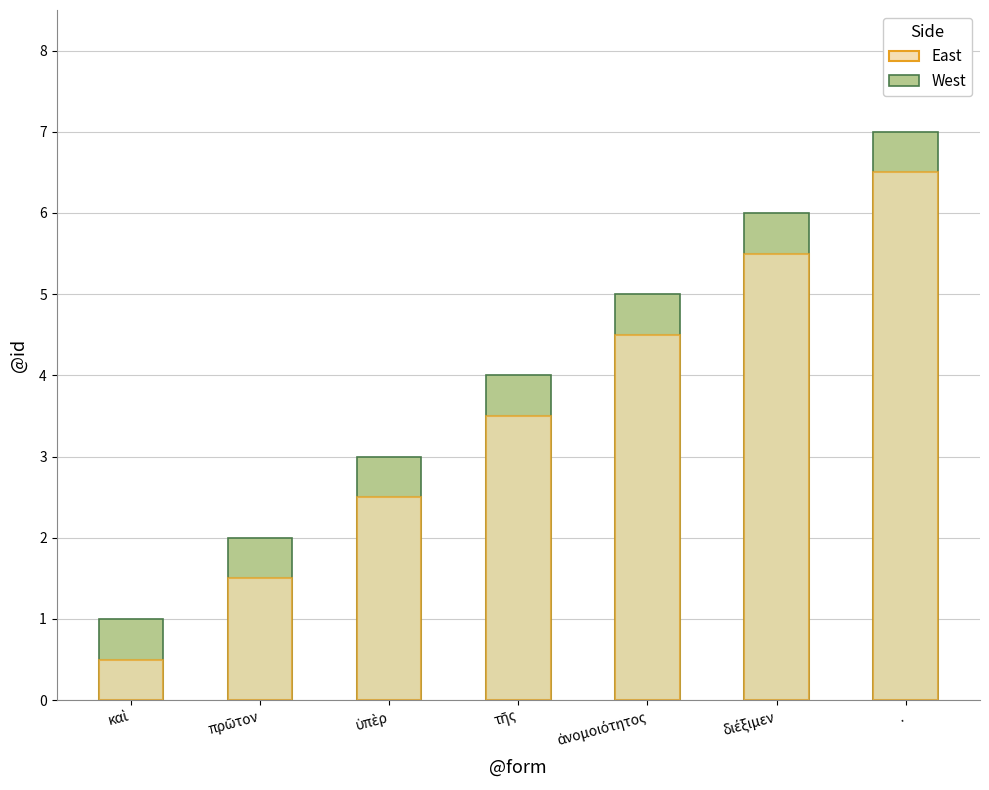

Reading left to right, what are all the values shown in this chart?

West: 1.0	2.0	3.0	4.0	5.0	6.0	7.0
East: 0.5	1.5	2.5	3.5	4.5	5.5	6.5